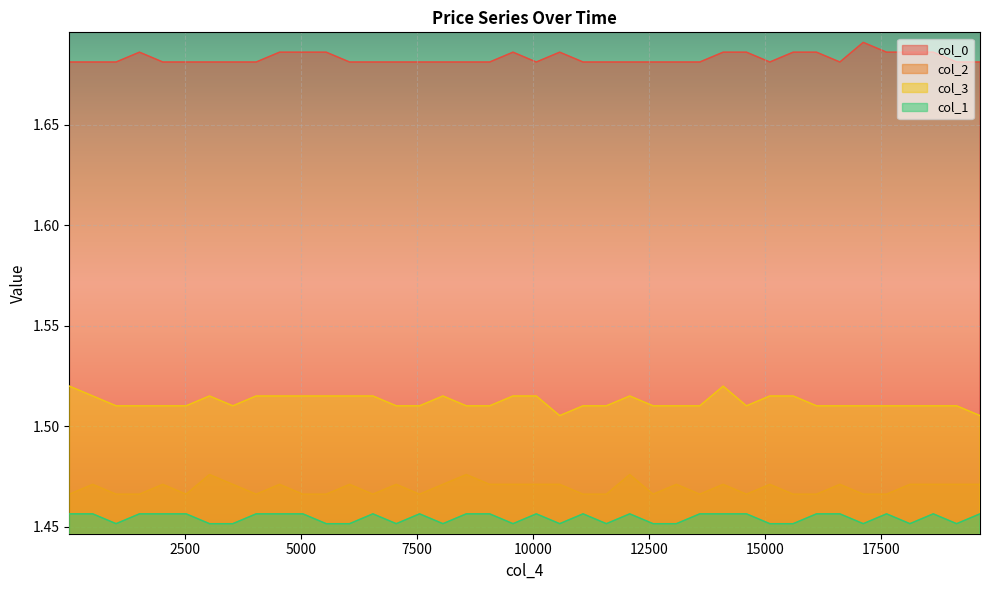

Rank the categories by col_0 value from highest to lowest.

17120, 1512, 4533, 5035, 5539, 9567, 10574, 14099, 14602, 15609, 16113, 17623, 18126, 18630, 1, 504, 1008, 2015, 2518, 3022, 3525, 4029, 6043, 6546, 7050, 7553, 8056, 8560, 9064, 10070, 11078, 11581, 12085, 12588, 13091, 13595, 15105, 16616, 19134, 19638